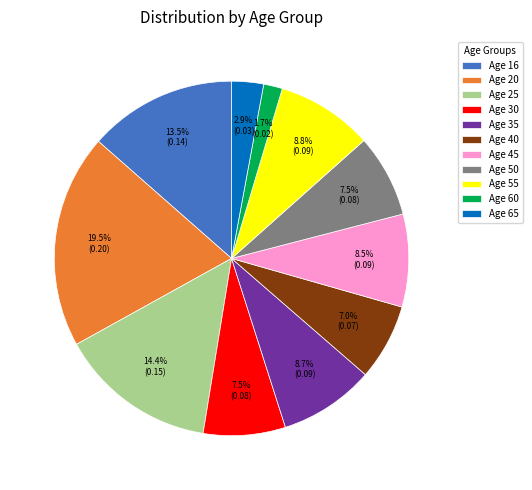

Is there a majority slice in this chart?

No